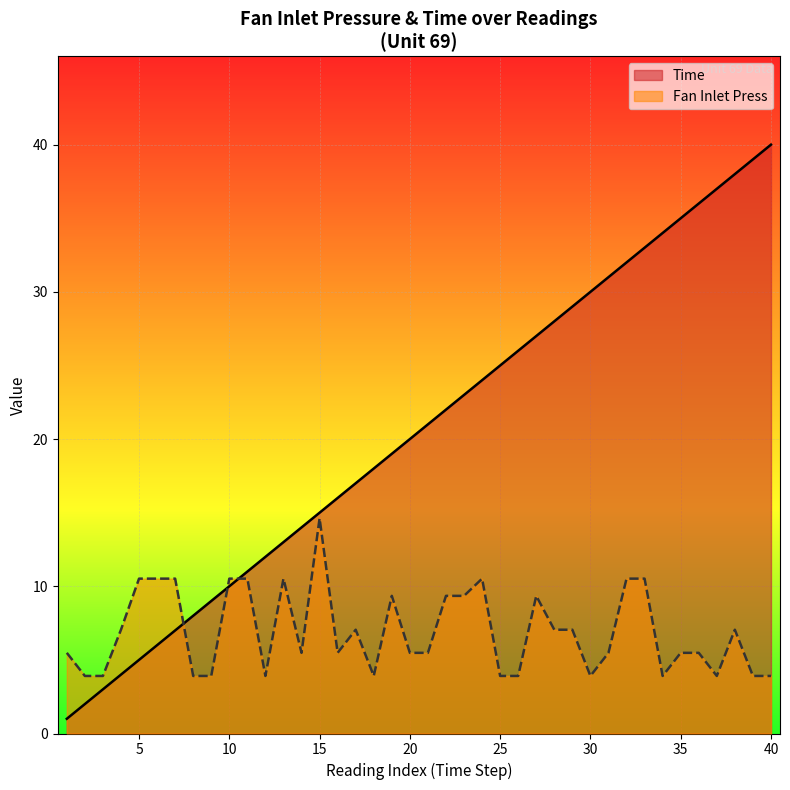

How many lines are shown in the chart?

2